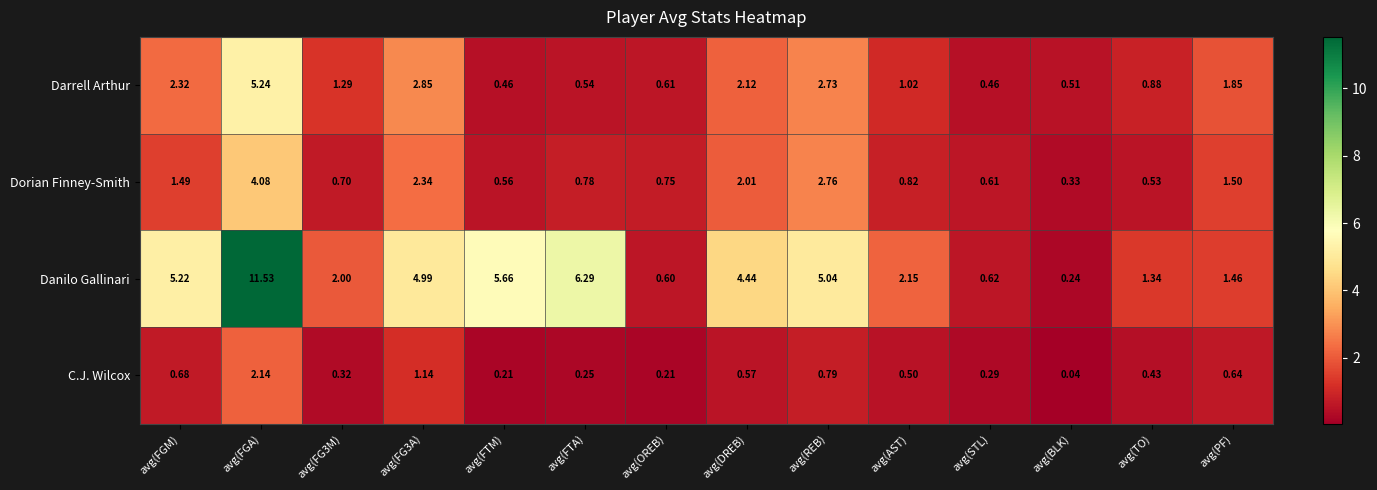

At which category does the chart reach its minimum across all series?

avg(BLK)